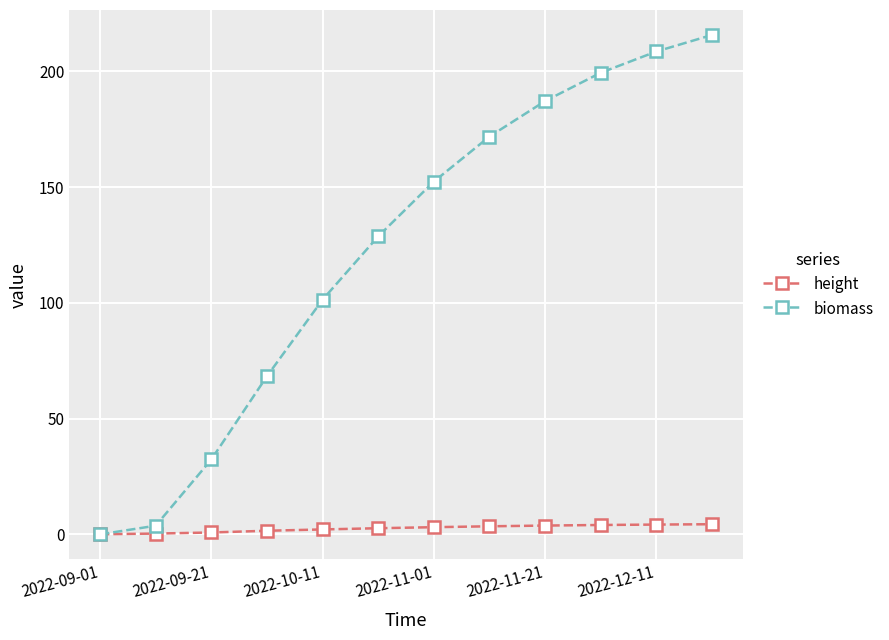

Which series has the widest spread of values?

biomass